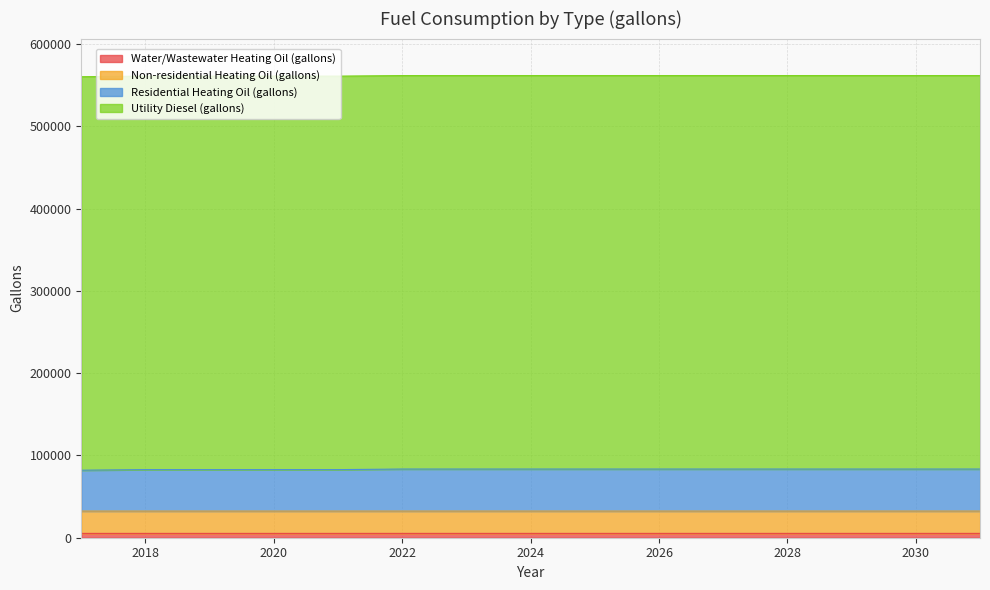

Count the number of categories in the chart.

15